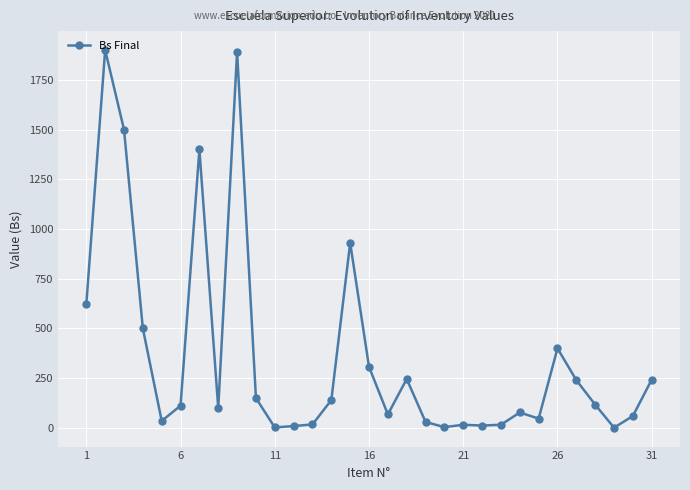

What is the average value?

361.0